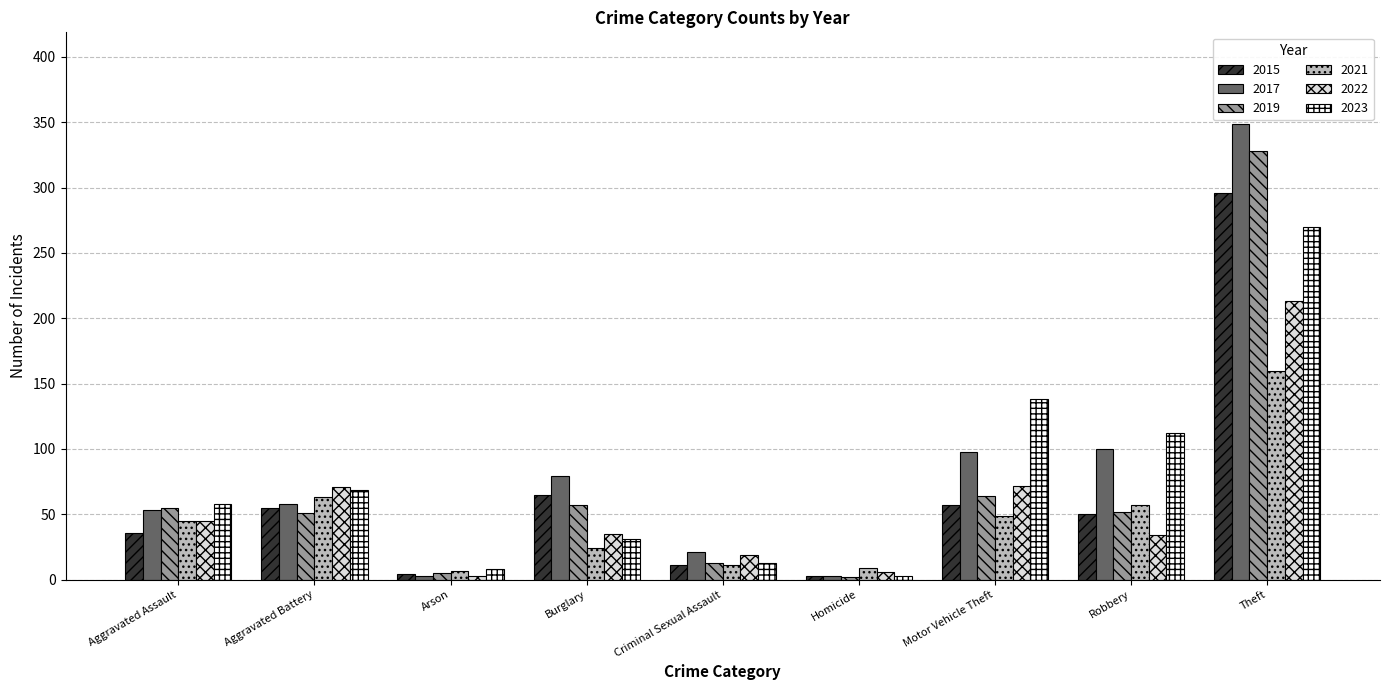

Count the number of categories in the chart.

9